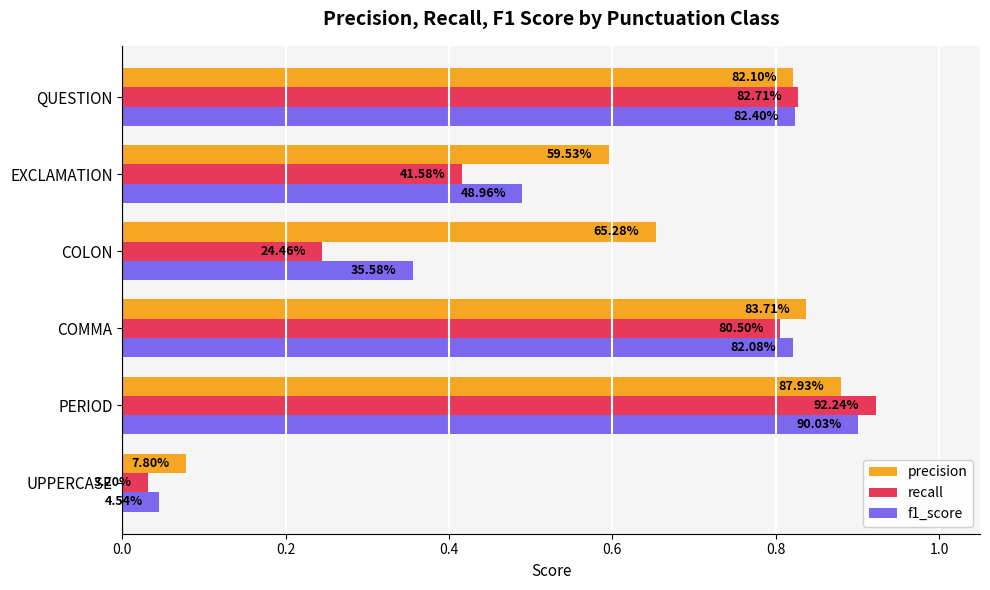

What are all the series names shown in the legend?

precision, recall, f1_score